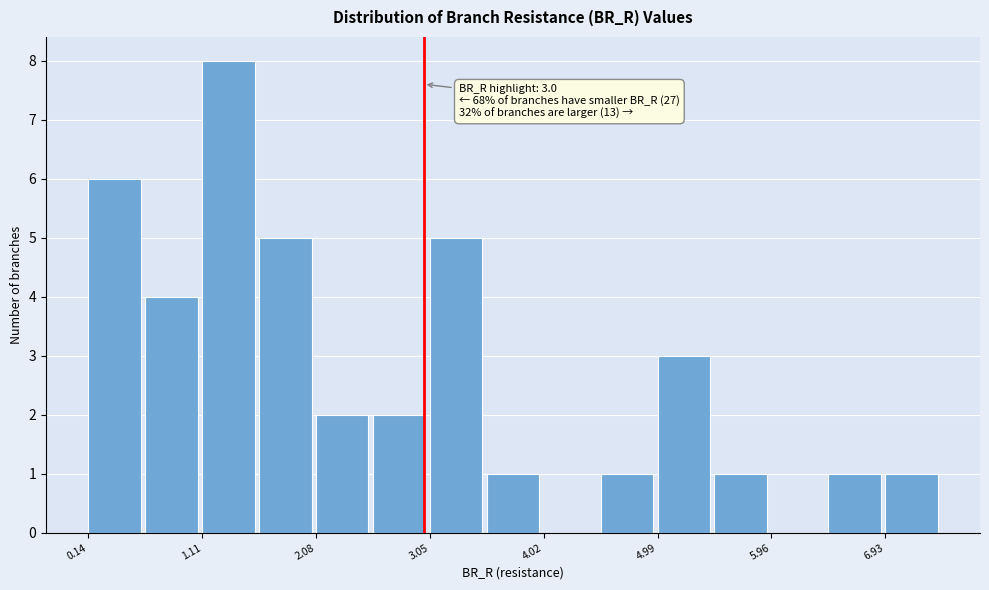

Which range on the x-axis has the tallest bar?

1.1 to 1.6